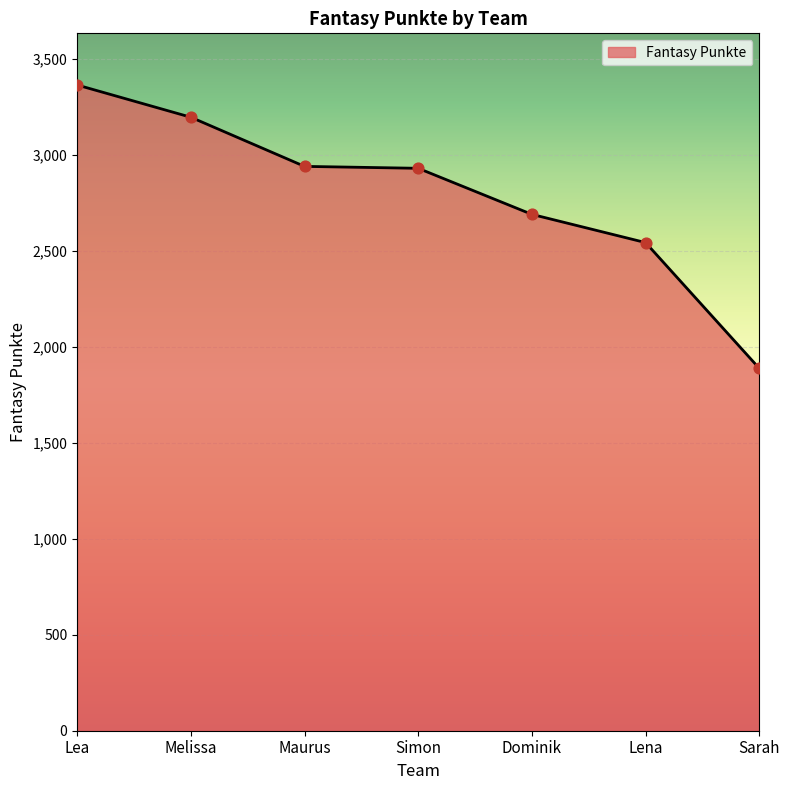

What is the change in value from Maurus to Lena?

-397